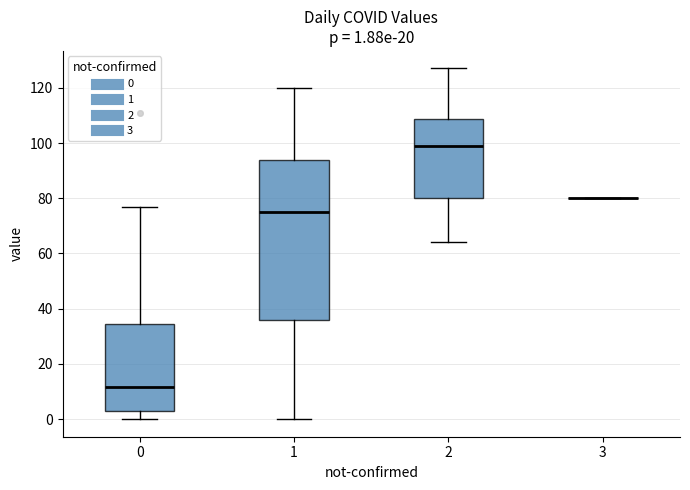

Which box is the tallest, from its lower edge to its upper edge?

1